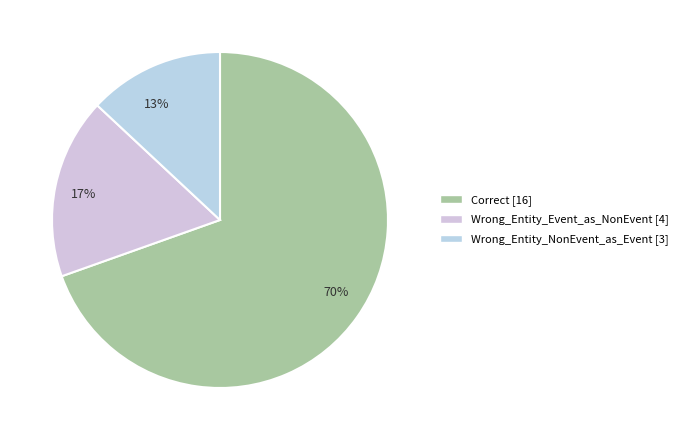

What percentage is the 13% slice, to the nearest percent?

13%